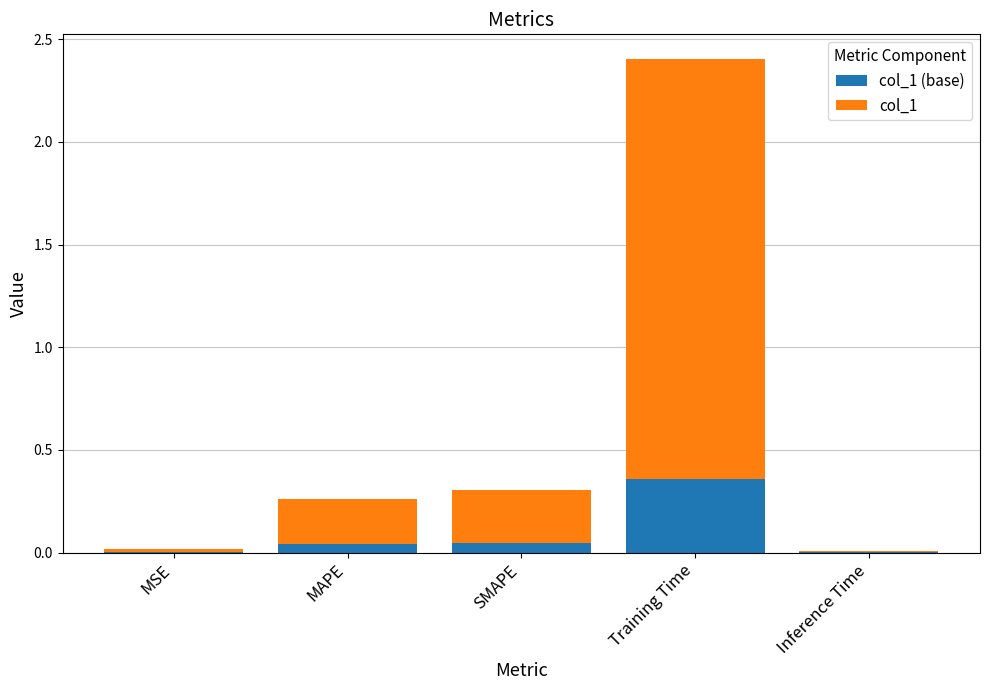

At how many categories does at least one series exceed 0?

5